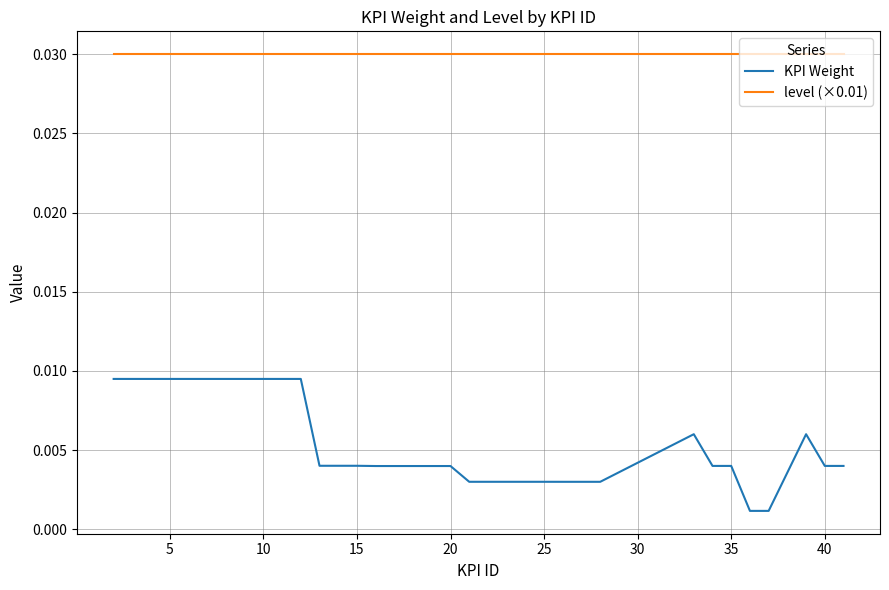

True or false: level (×0.01) and KPI Weight cross at least once.

False